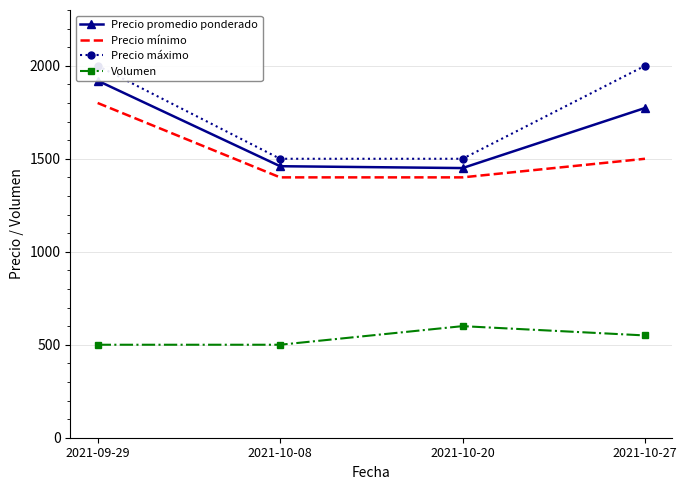

List the labels in order of Precio mínimo value, largest first.

2021-09-29, 2021-10-27, 2021-10-08, 2021-10-20